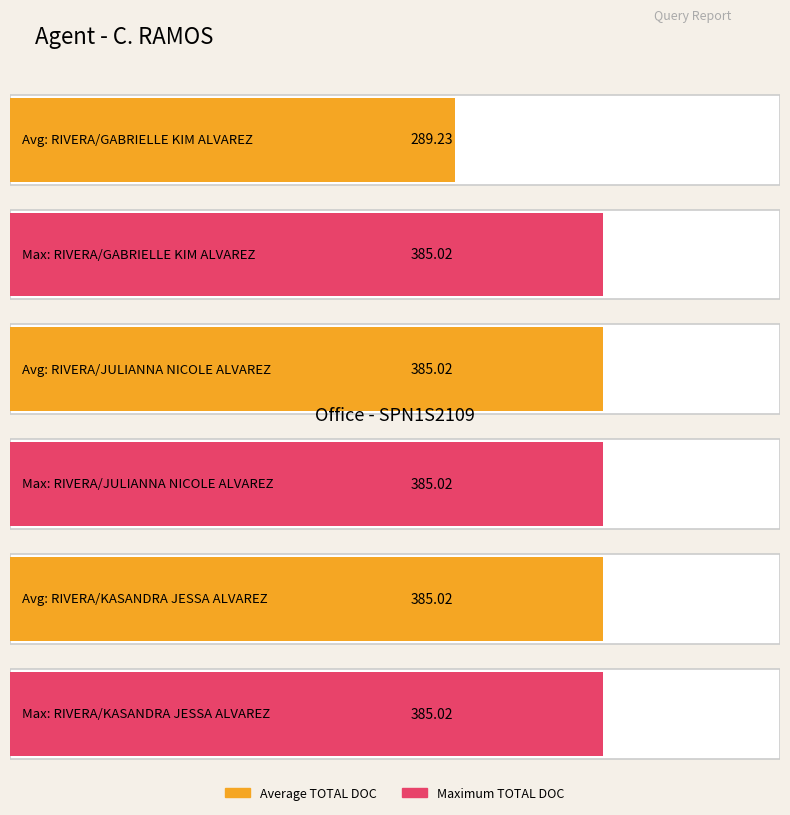

What is the value of the Total Doc bar at the 4th from the left?

385.0